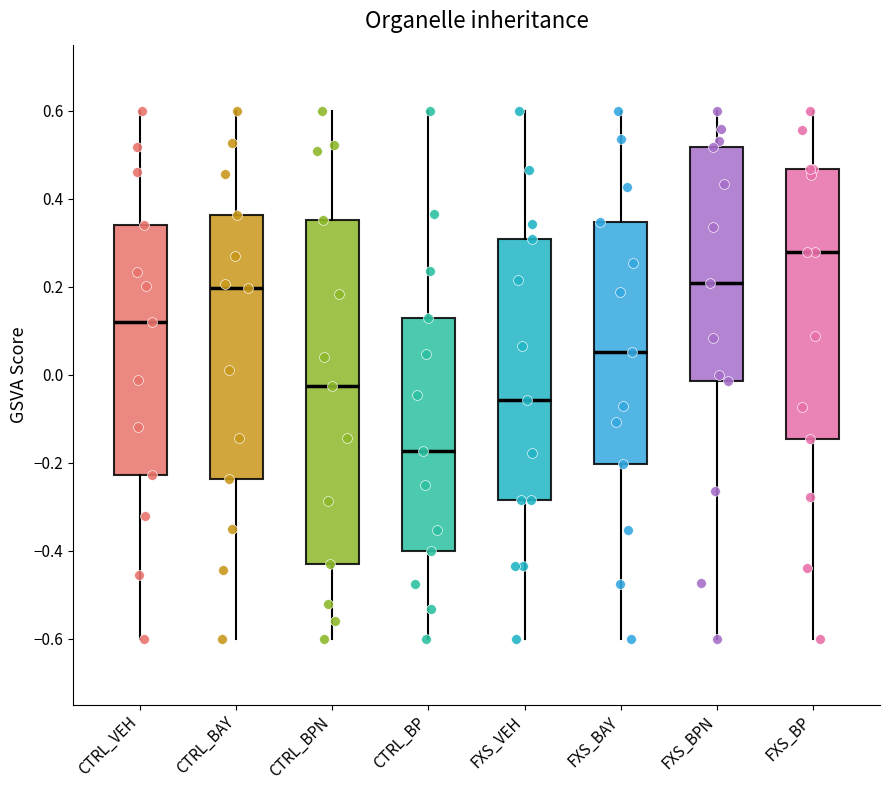

Reading left to right, read every box against the y-axis: the position of its median line, the range the box covers, and the ends of its whiskers. The values are not printed on the chart, so give them approximately, as read against the axis.

CTRL_VEH: median 0.12, box -0.22 to 0.34, whiskers -0.60 to 0.60
CTRL_BAY: median 0.20, box -0.24 to 0.36, whiskers -0.60 to 0.60
CTRL_BPN: median -0.02, box -0.44 to 0.36, whiskers -0.60 to 0.60
CTRL_BP: median -0.18, box -0.40 to 0.12, whiskers -0.60 to 0.60
FXS_VEH: median -0.06, box -0.28 to 0.30, whiskers -0.60 to 0.60
FXS_BAY: median 0.06, box -0.20 to 0.34, whiskers -0.60 to 0.60
FXS_BPN: median 0.20, box -0.02 to 0.52, whiskers -0.60 to 0.60
FXS_BP: median 0.28, box -0.14 to 0.46, whiskers -0.60 to 0.60